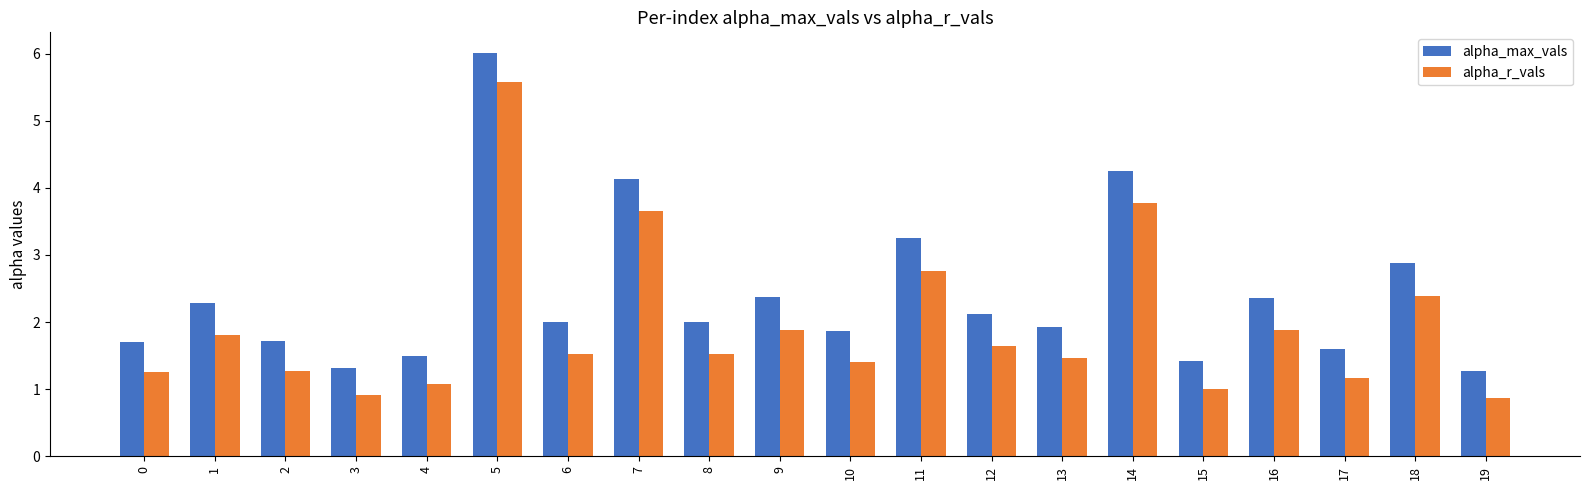

At how many categories does at least one series exceed 4?

3